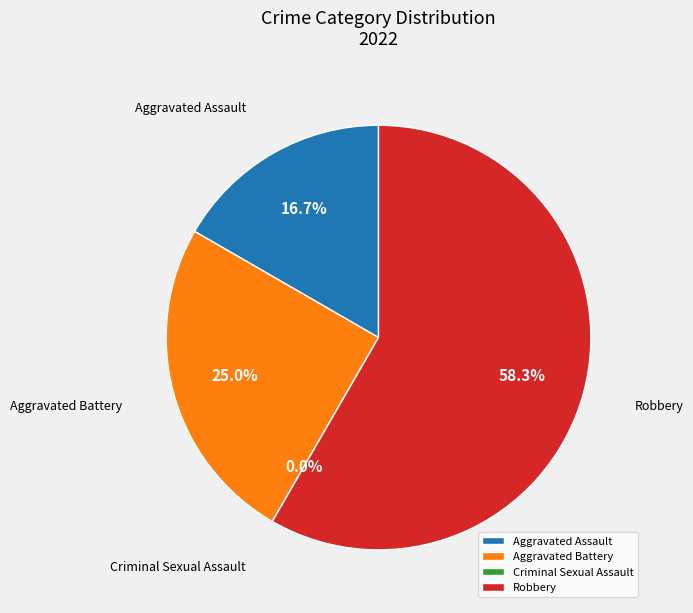

Count the number of slices in the pie.

4